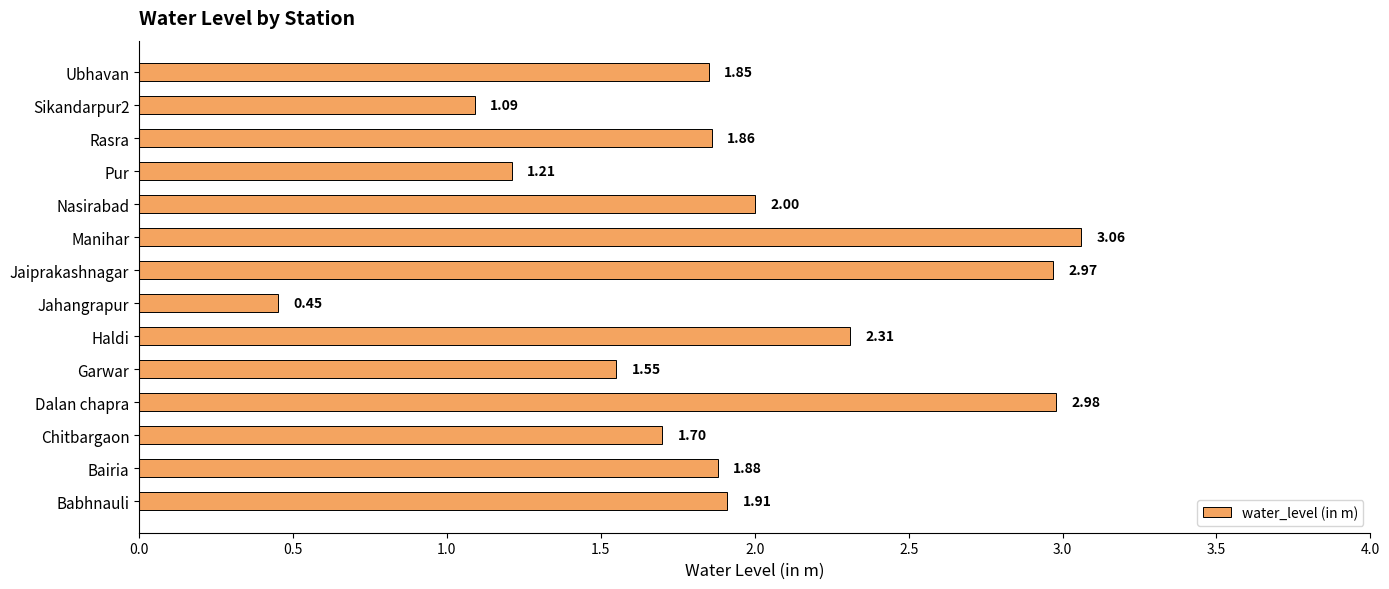

Between Manihar and Pur, which is larger?

Manihar